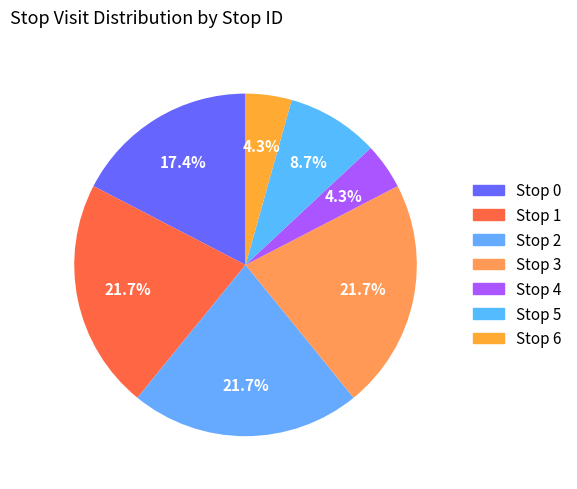

Is the sum of Stop 3 and Stop 4 greater than half?

No